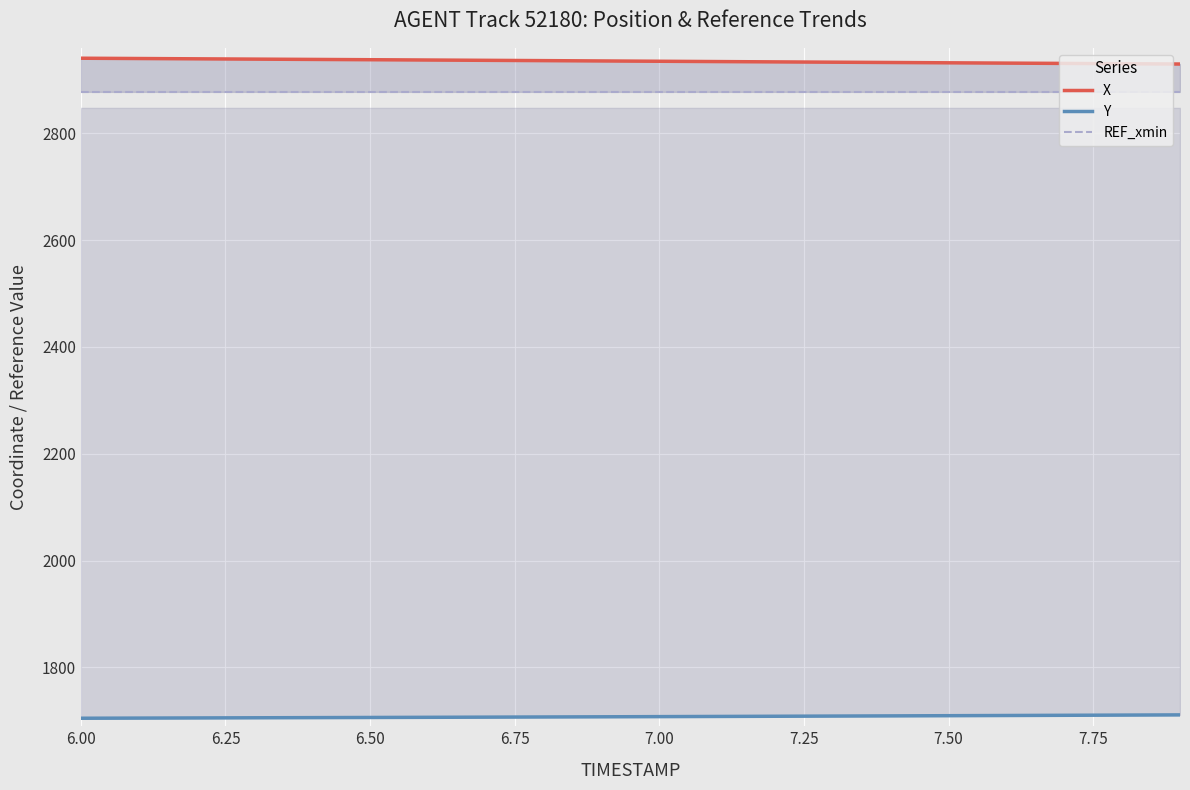

What is the difference between the second highest and minimum values in the Y series?

5.9